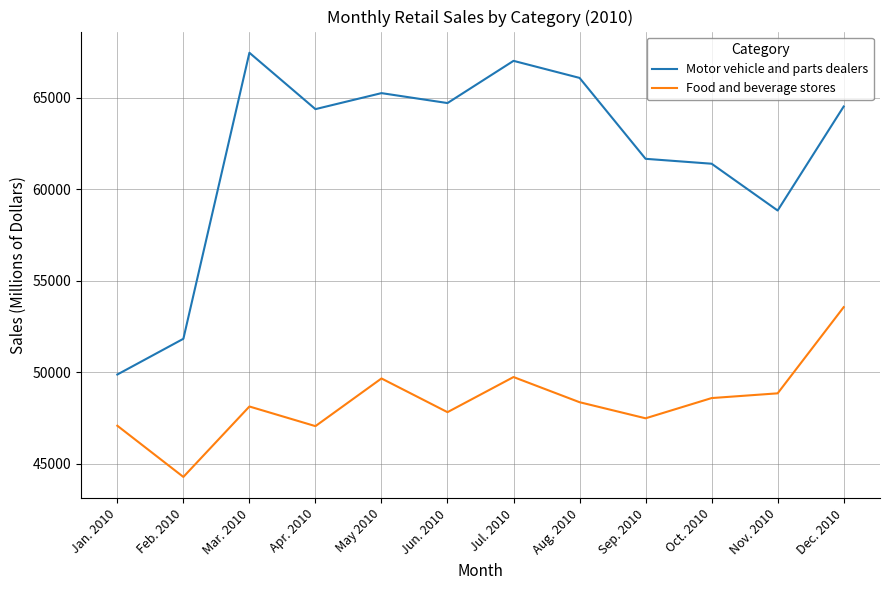

What is the difference between the highest and lowest values at Jan. 2010?

2798